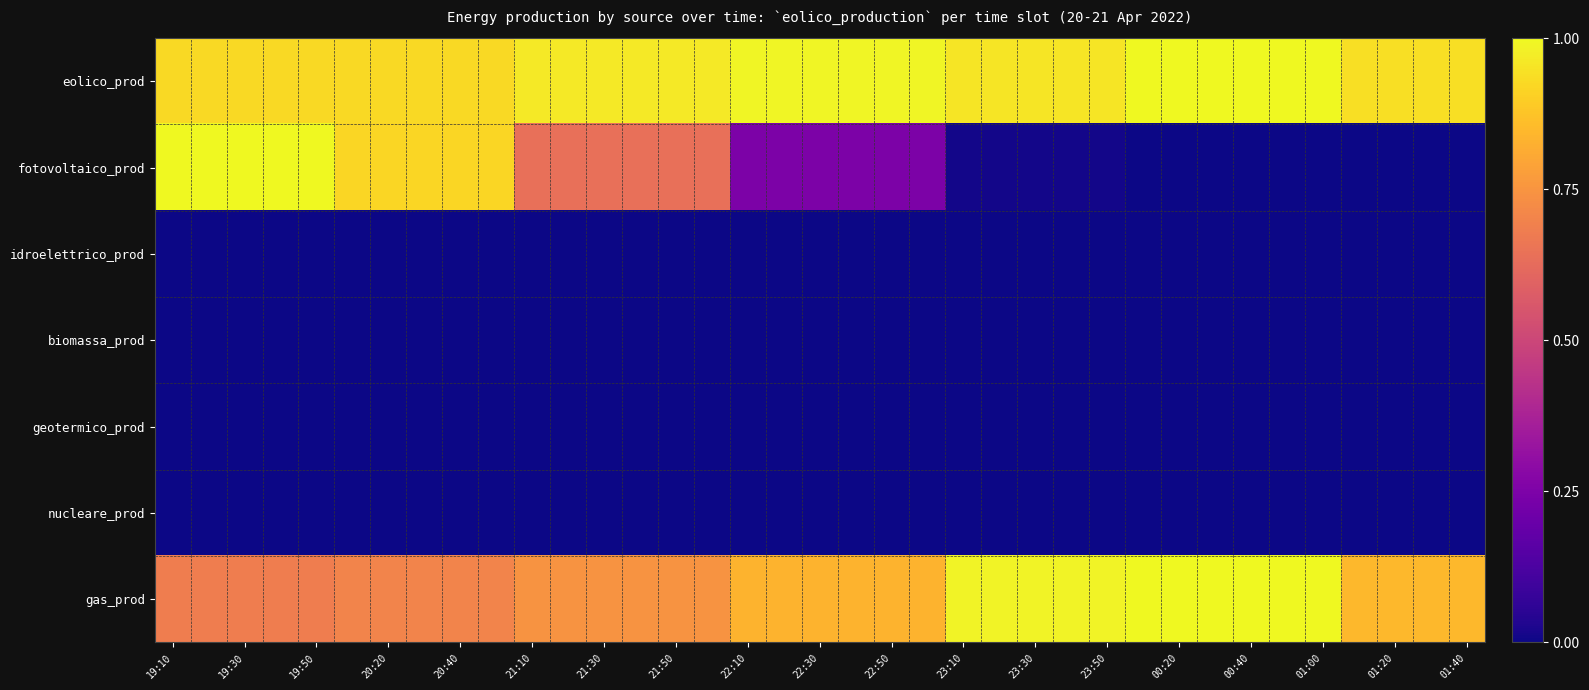

Reading left to right, what are all the values shown in this chart?

eolico_prod: 0.9	0.9	0.9	0.9	0.9	0.9	0.9	0.9	0.9	0.9	1.0	1.0	1.0	1.0	1.0	1.0	1.0	1.0	1.0	1.0	1.0	1.0	1.0	1.0	1.0	1.0	1.0	1.0	1.0	1.0	1.0	1.0	1.0	0.9	0.9	0.9	0.9
fotovoltaico_prod: 1.0	1.0	1.0	1.0	1.0	0.9	0.9	0.9	0.9	0.9	0.6	0.6	0.6	0.6	0.6	0.6	0.2	0.2	0.2	0.2	0.2	0.2	0.0	0.0	0.0	0.0	0.0	0.0	0.0	0.0	0.0	0.0	0.0	0.0	0.0	0.0	0.0
idroelettrico_prod: 0.0	0.0	0.0	0.0	0.0	0.0	0.0	0.0	0.0	0.0	0.0	0.0	0.0	0.0	0.0	0.0	0.0	0.0	0.0	0.0	0.0	0.0	0.0	0.0	0.0	0.0	0.0	0.0	0.0	0.0	0.0	0.0	0.0	0.0	0.0	0.0	0.0
biomassa_prod: 0.0	0.0	0.0	0.0	0.0	0.0	0.0	0.0	0.0	0.0	0.0	0.0	0.0	0.0	0.0	0.0	0.0	0.0	0.0	0.0	0.0	0.0	0.0	0.0	0.0	0.0	0.0	0.0	0.0	0.0	0.0	0.0	0.0	0.0	0.0	0.0	0.0
geotermico_prod: 0.0	0.0	0.0	0.0	0.0	0.0	0.0	0.0	0.0	0.0	0.0	0.0	0.0	0.0	0.0	0.0	0.0	0.0	0.0	0.0	0.0	0.0	0.0	0.0	0.0	0.0	0.0	0.0	0.0	0.0	0.0	0.0	0.0	0.0	0.0	0.0	0.0
nucleare_prod: 0.0	0.0	0.0	0.0	0.0	0.0	0.0	0.0	0.0	0.0	0.0	0.0	0.0	0.0	0.0	0.0	0.0	0.0	0.0	0.0	0.0	0.0	0.0	0.0	0.0	0.0	0.0	0.0	0.0	0.0	0.0	0.0	0.0	0.0	0.0	0.0	0.0
gas_prod: 0.7	0.7	0.7	0.7	0.7	0.7	0.7	0.7	0.7	0.7	0.7	0.7	0.7	0.7	0.7	0.7	0.8	0.8	0.8	0.8	0.8	0.8	1.0	1.0	1.0	1.0	1.0	1.0	1.0	1.0	1.0	1.0	1.0	0.8	0.8	0.8	0.8